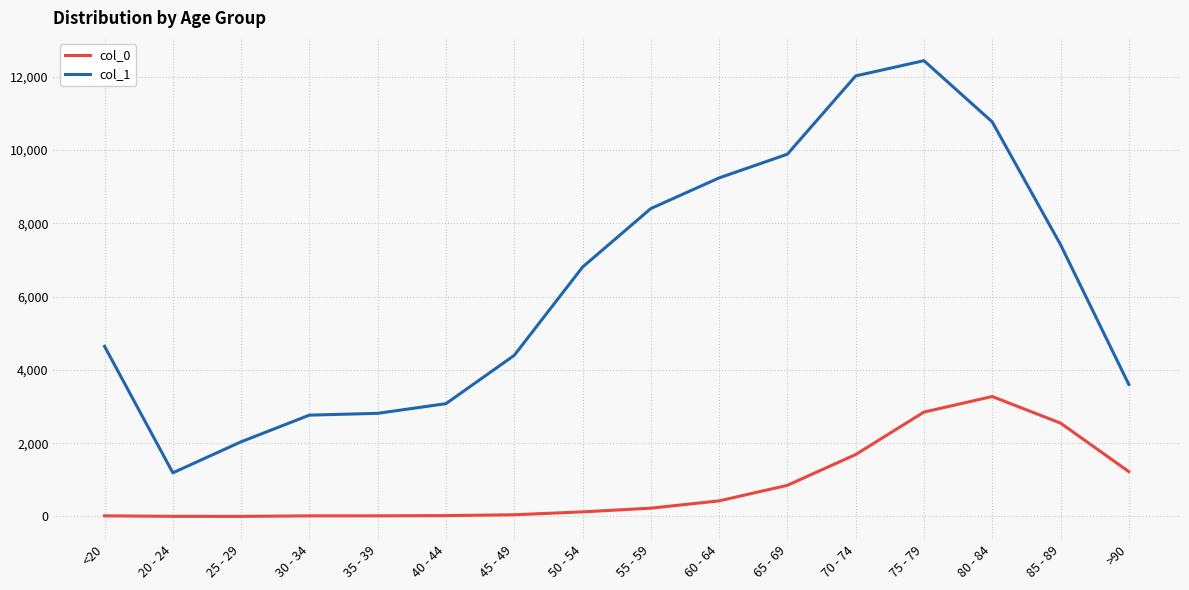

What value does the col_1 series have at >90, to the nearest 100?

3600